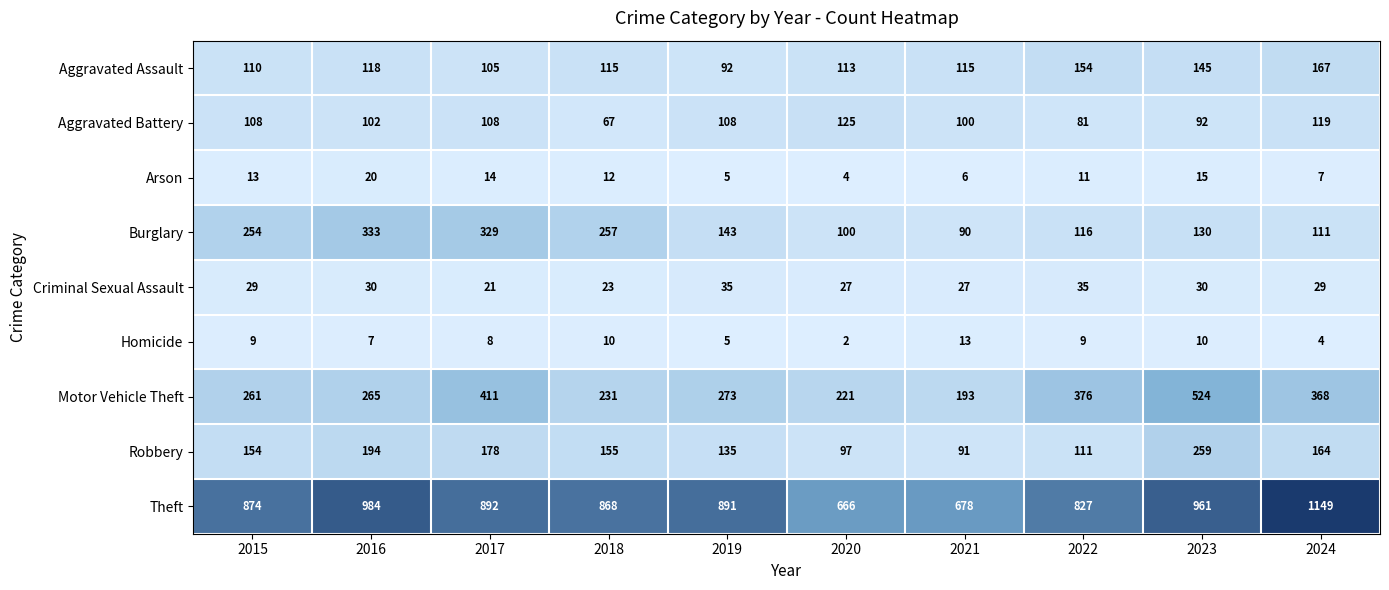

What is the spread (max minus min) of values at 2020?

664